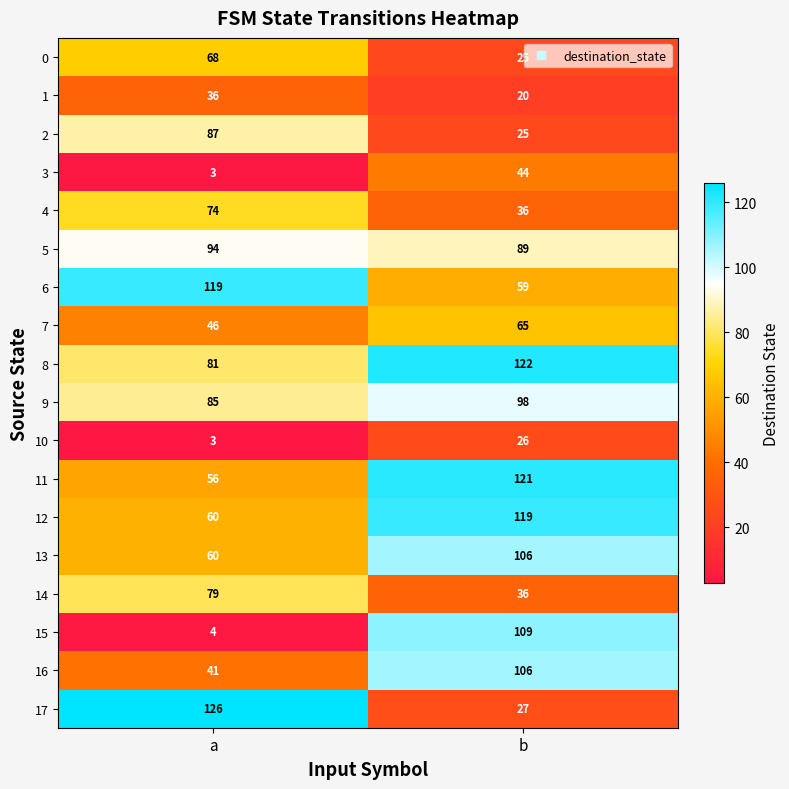

Is the value of 13 at a greater than the value of 1 at b?

Yes